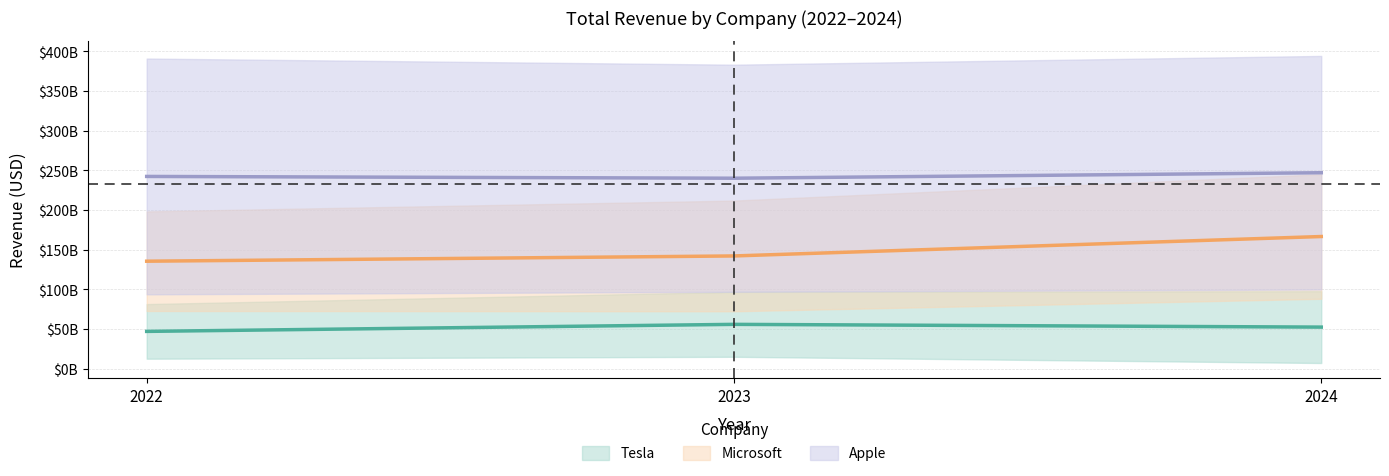

Rank the series at 2024 from lowest to highest value.

Tesla, Microsoft, Apple